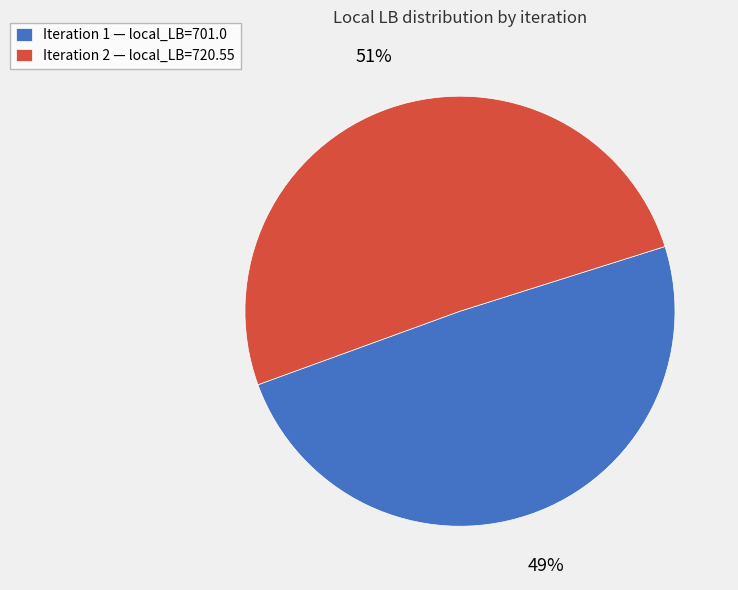

Do Iteration 2 — local_LB=720.55 and Iteration 1 — local_LB=701.0 together represent more than half of the pie?

Yes